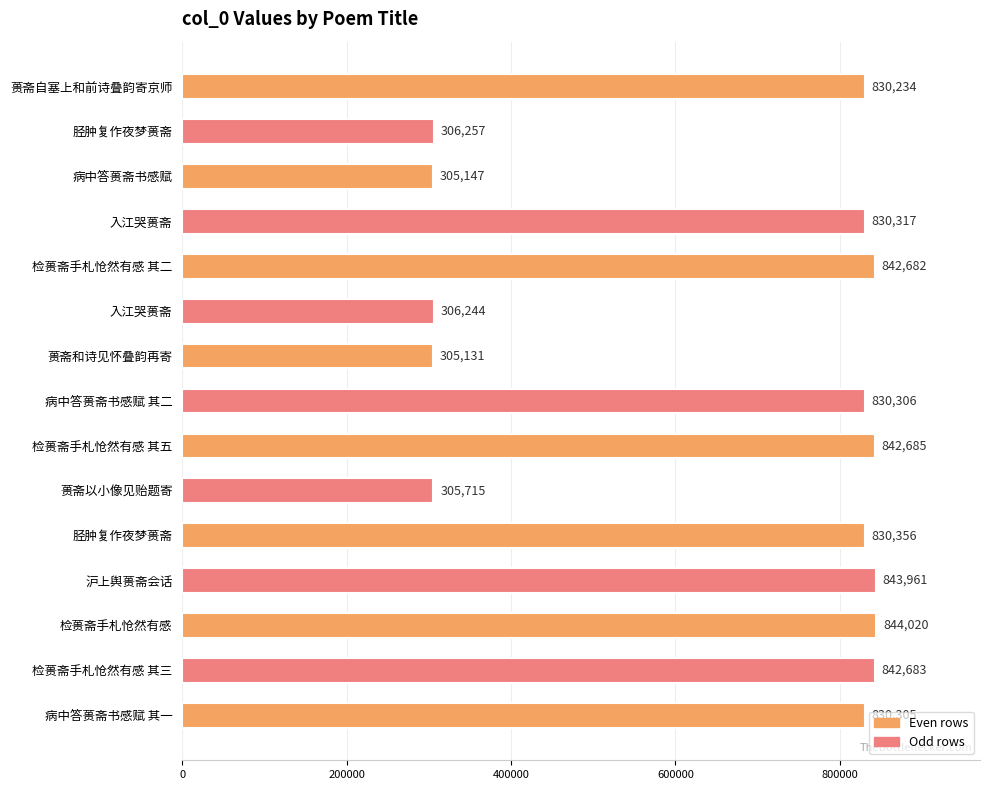

How many data points are less than 830306?

7